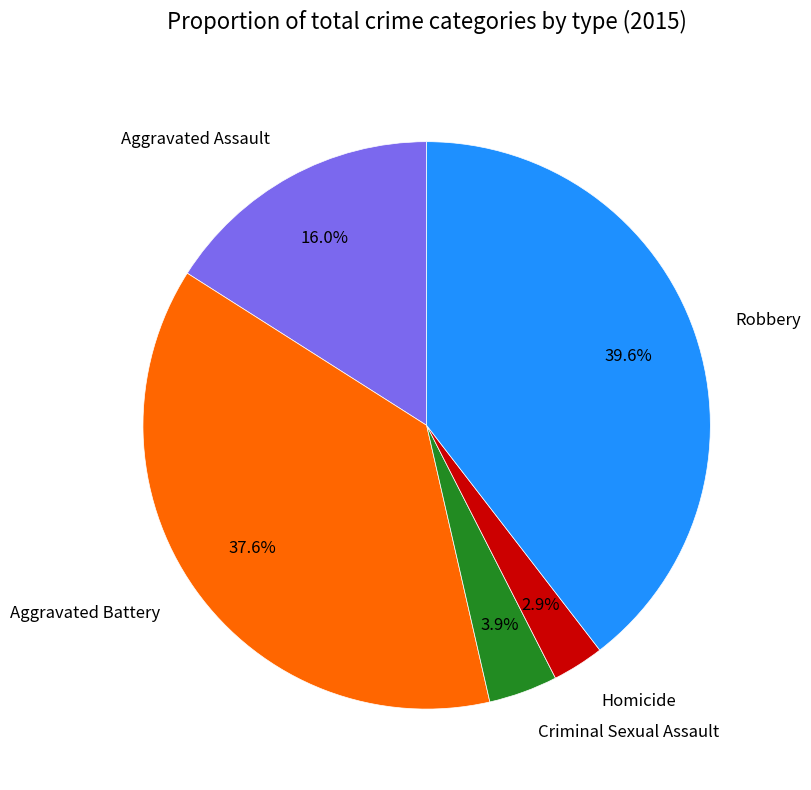

To the nearest percent, what is the difference between the Aggravated Assault and Homicide slice percentages?

13%